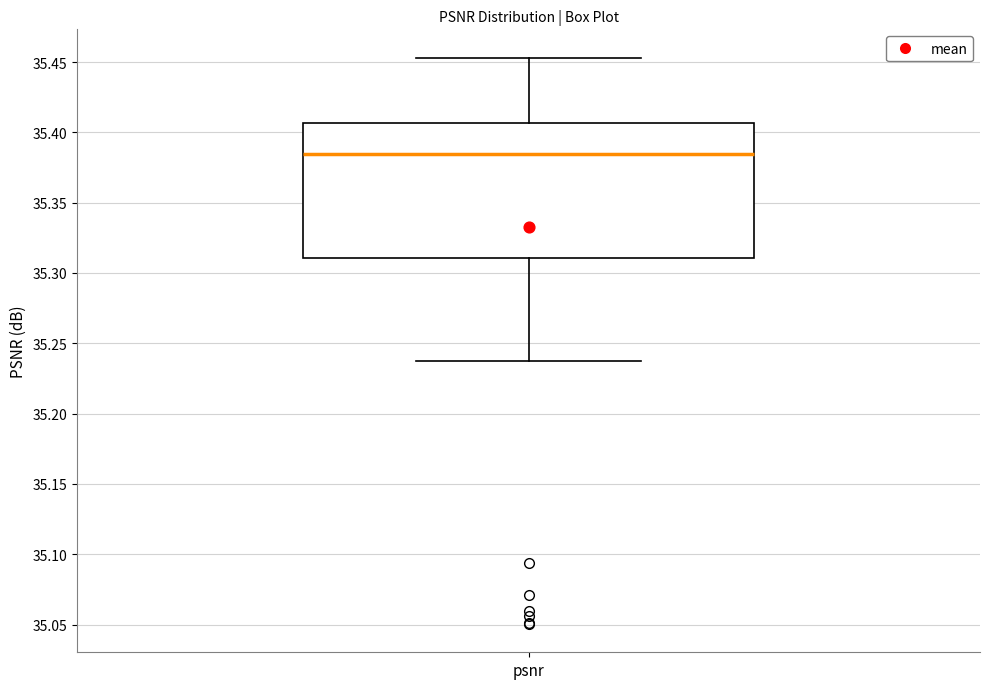

Transcribe this box plot: give where the median line is, the range the box spans, and where the two whiskers end, as read against the y-axis. The values are not printed on the chart, so give them approximately, as read against the axis.

median 35.385, box 35.310 to 35.405, whiskers 35.240 to 35.455